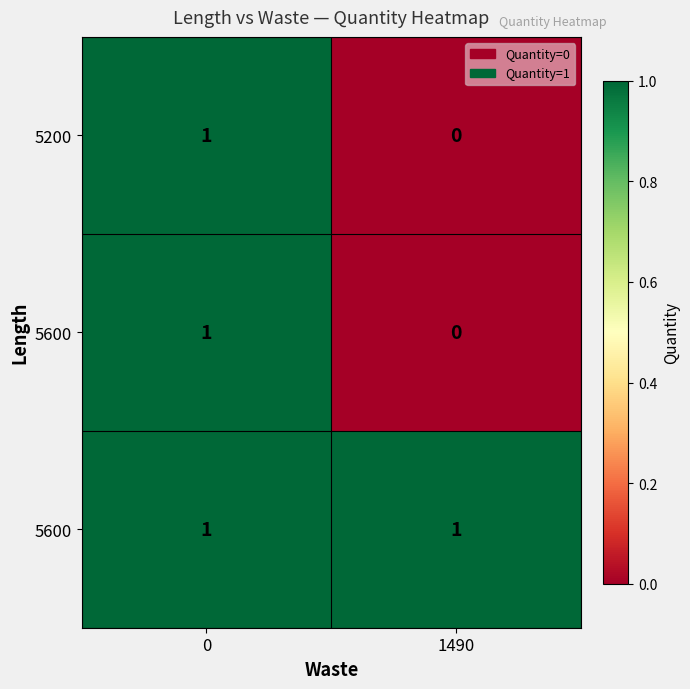

How many series are shown in this chart?

3